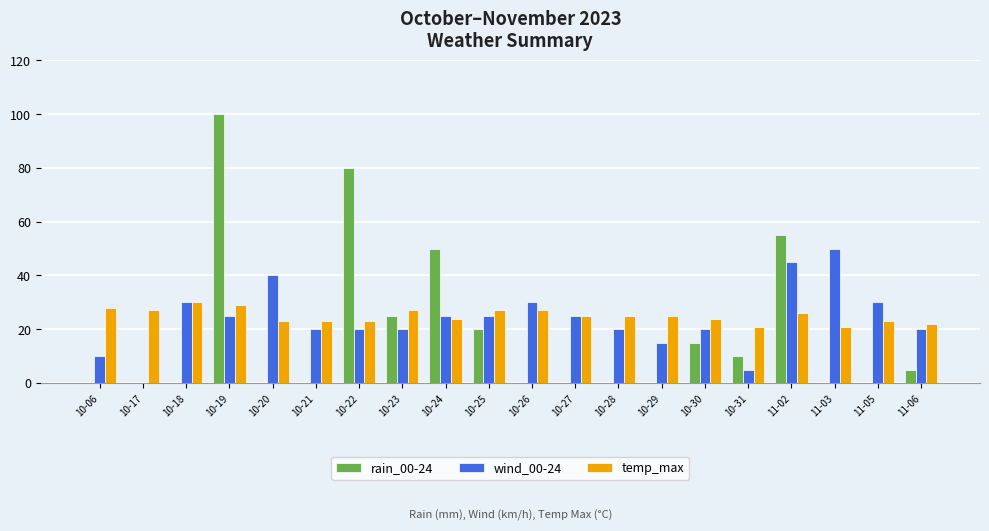

Which series changed the most between 10-26 and 10-29?

wind_00-24